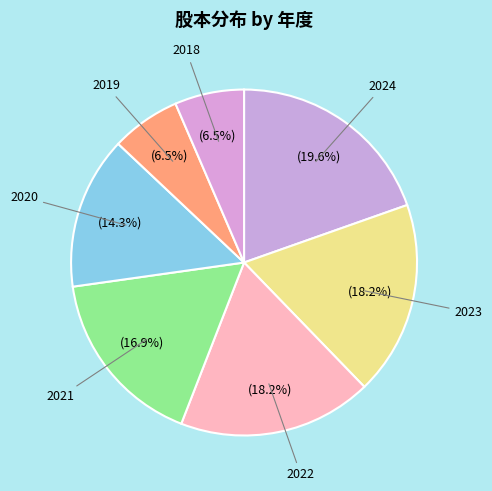

Is there any slice that represents more than half of the pie?

No